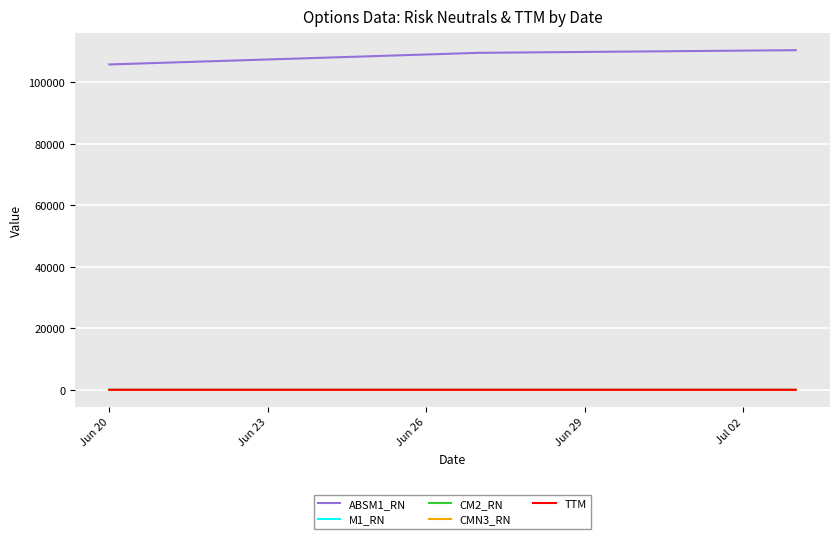

What is the maximum value shown in the chart?

110409.4